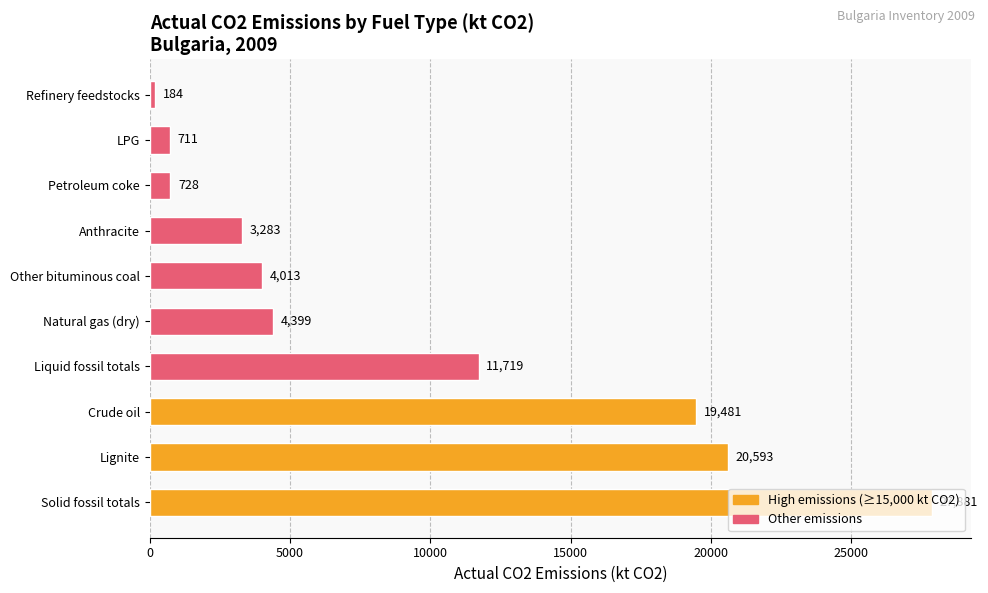

What is the sum of all values?

92992.8